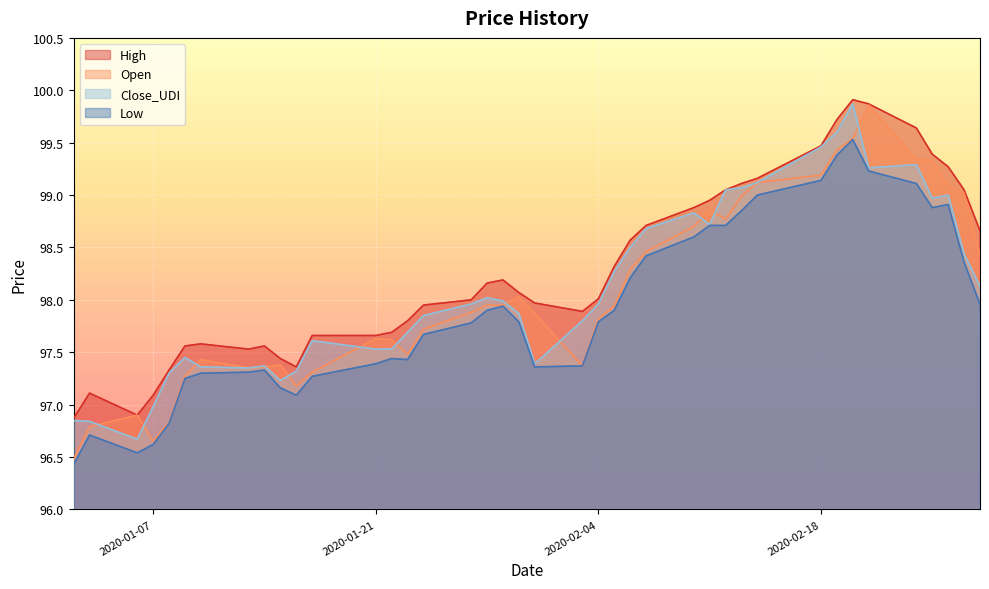

What is the sum of the Open values at 2020-01-16 and 2020-01-10?

194.6